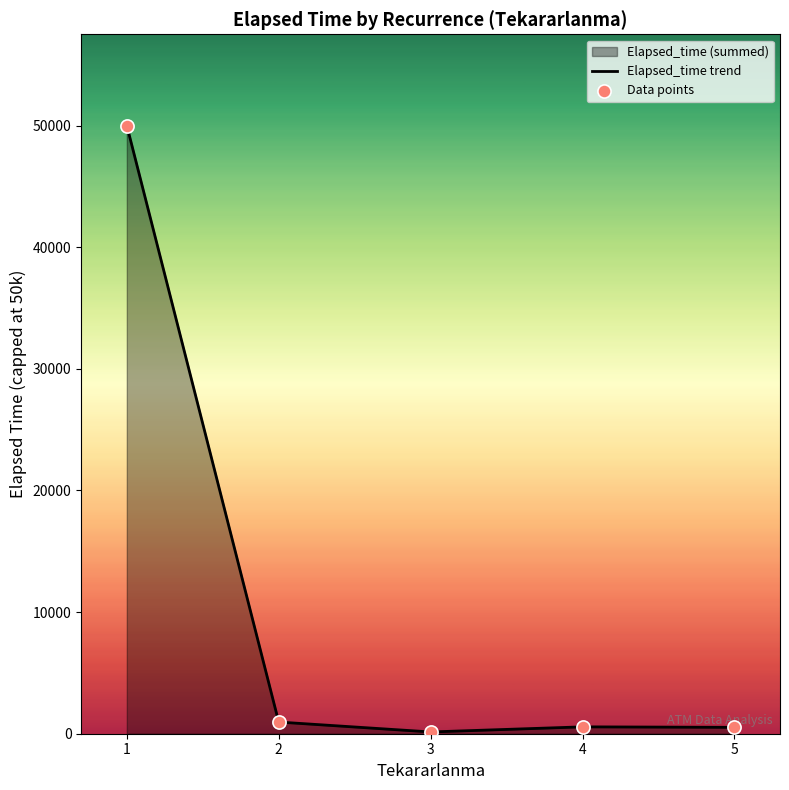

Which series has the largest Y range (max minus min)?

Elapsed_time trend